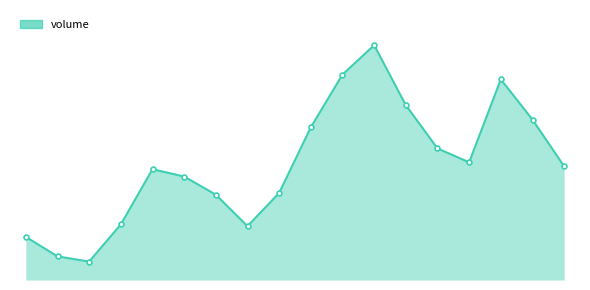

Where is the first local maximum?

4